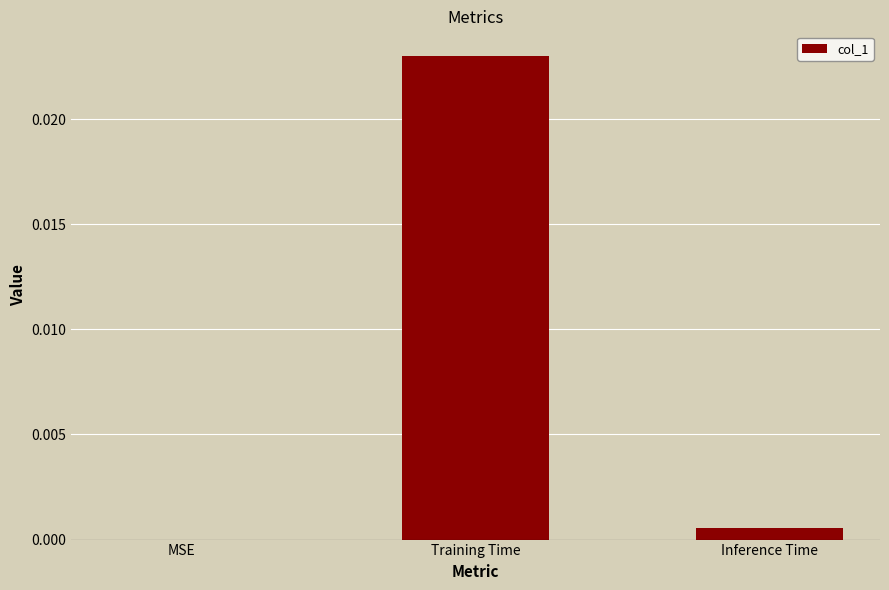

Between MSE and Training Time, which is larger?

Training Time